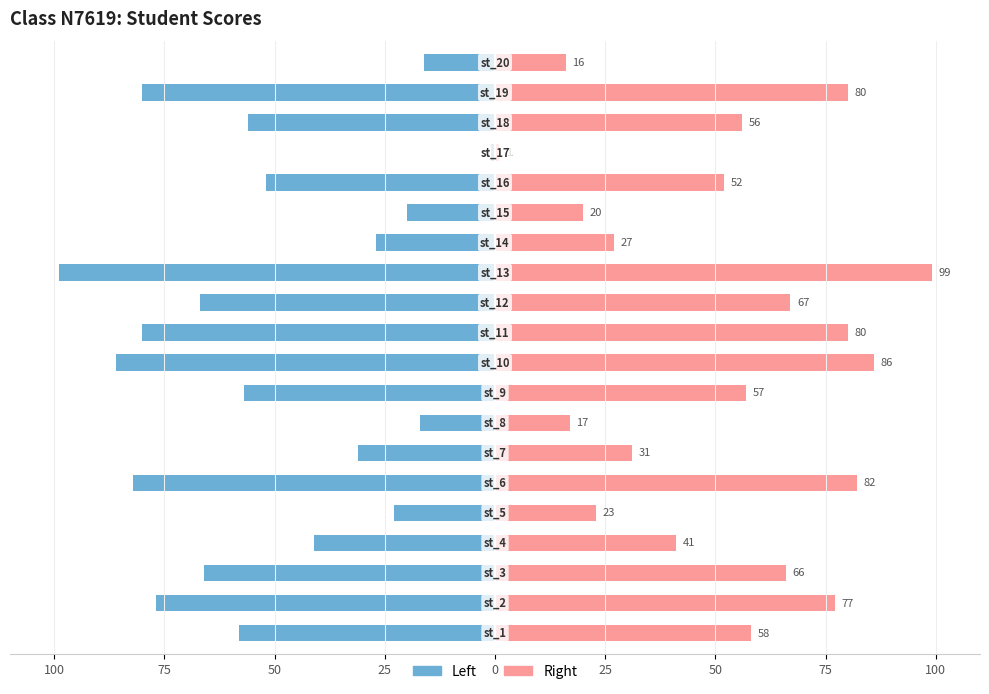

At 50, list the series in order from smallest to largest.

score (left), score (right)